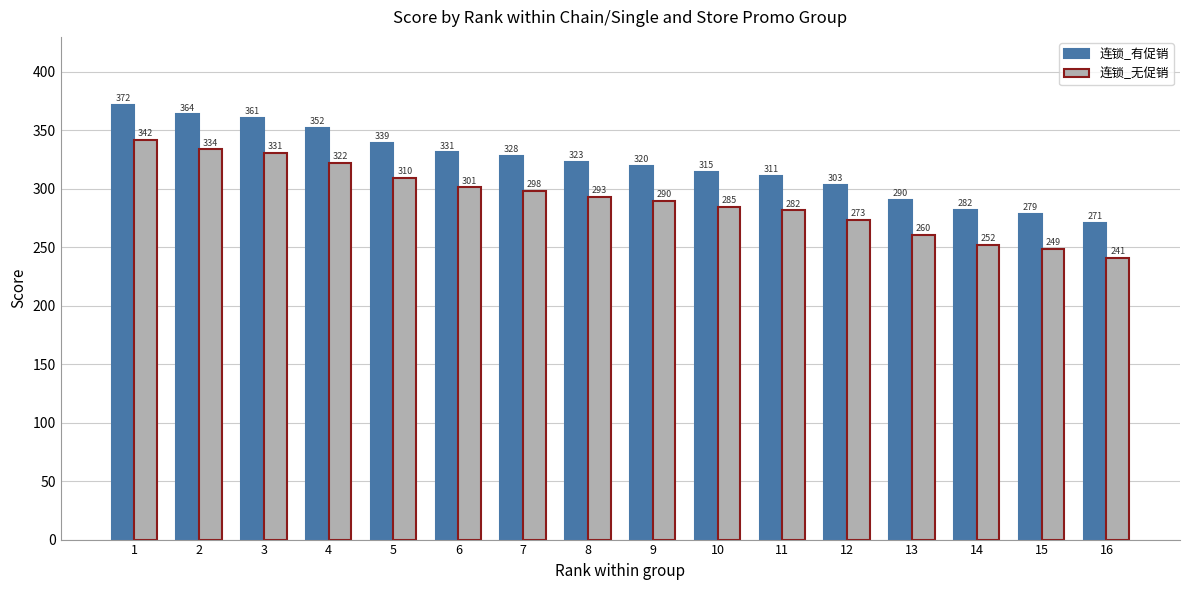

Is the value of 连锁_无促销 at 5 greater than the value of 连锁_有促销 at 11?

No